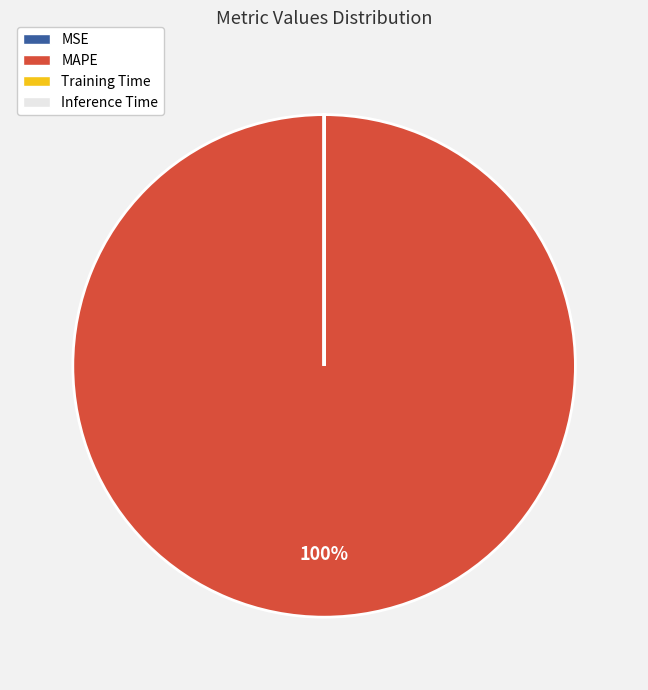

The MAPE slice represents 100% of the pie. True or false?

True